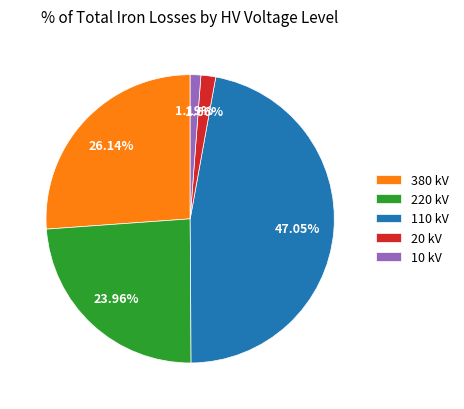

Is there a majority slice in this chart?

No